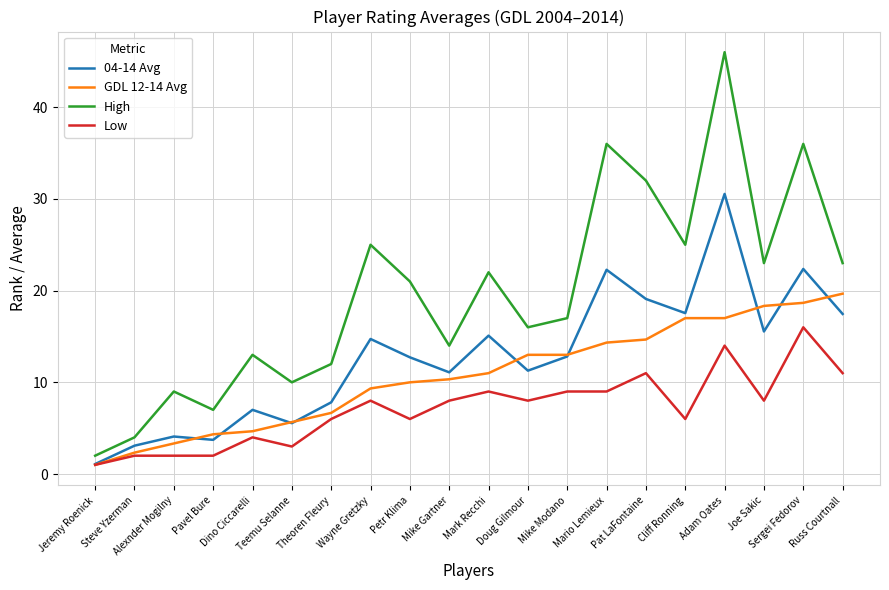

List the series in order of their overall mean, highest first.

High, 04-14 Avg, GDL 12-14 Avg, Low